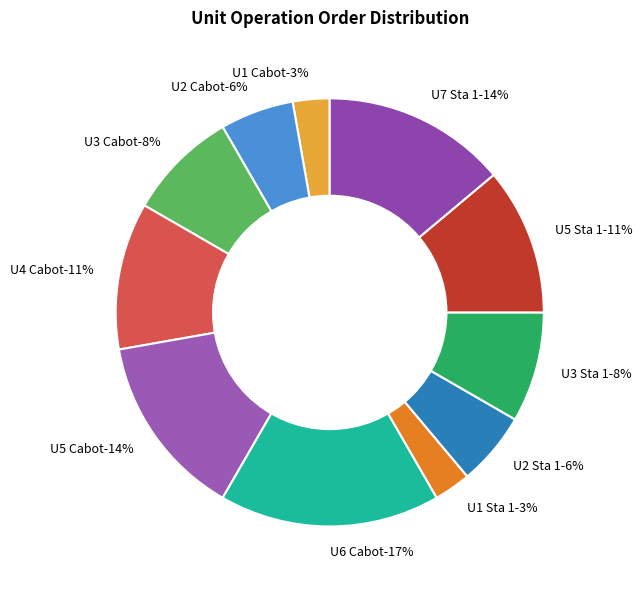

The U5 Sta 1 slice represents 11% of the pie. True or false?

True